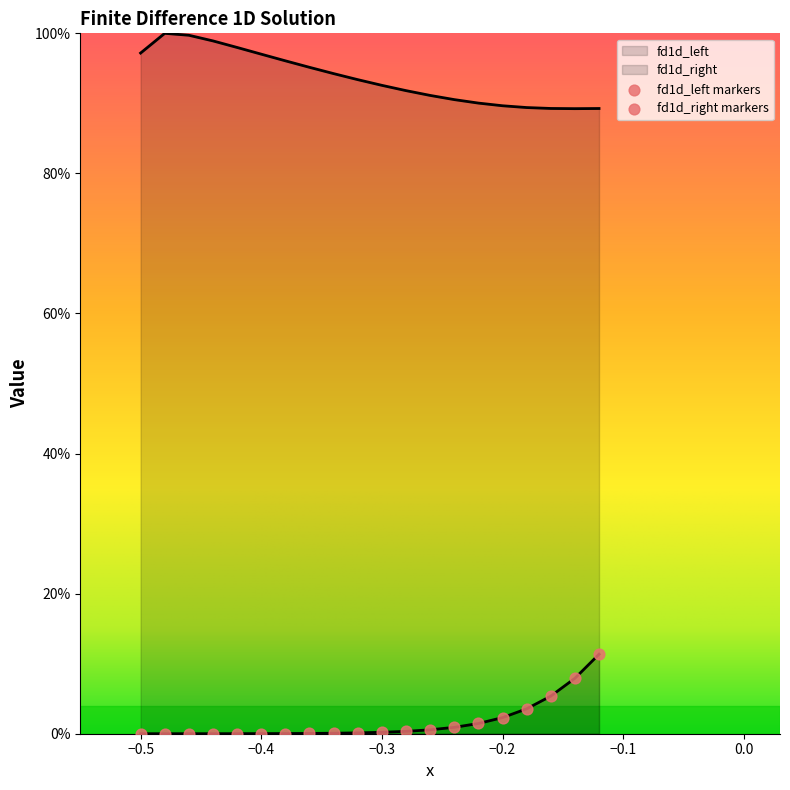

Is the value of fd1d_left at −0.4 greater than the value of fd1d_right at −0.4?

No